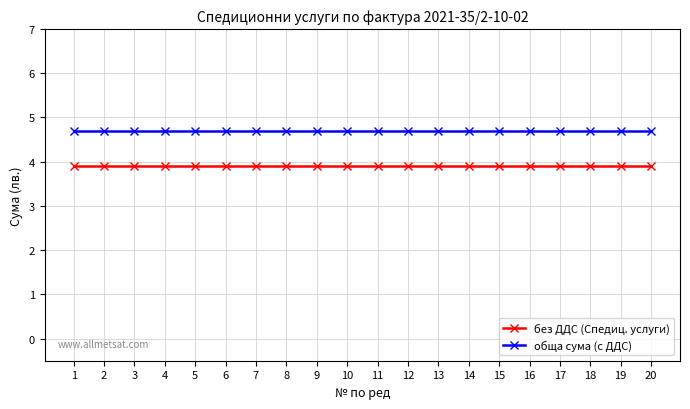

What is the value of the обща сума (с ДДС) point at the 18th from the left?

4.7